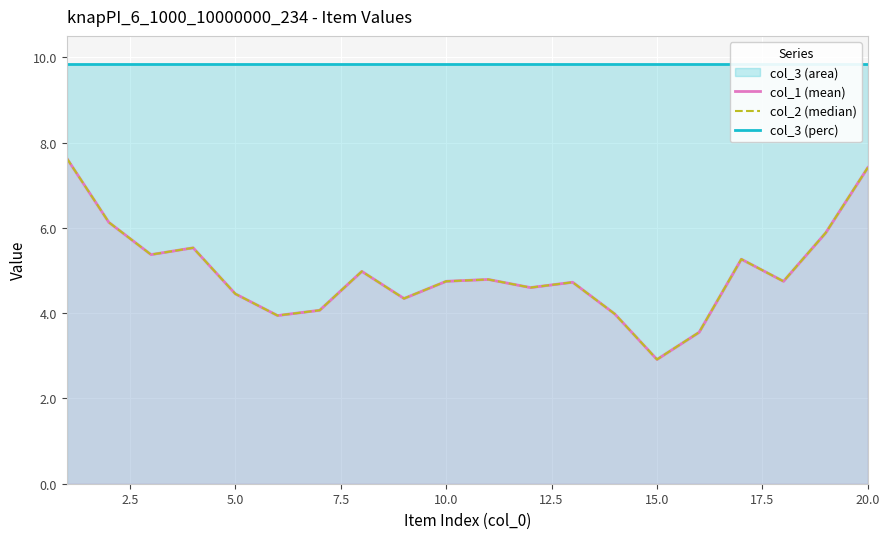

What is the smallest value displayed?

2.9